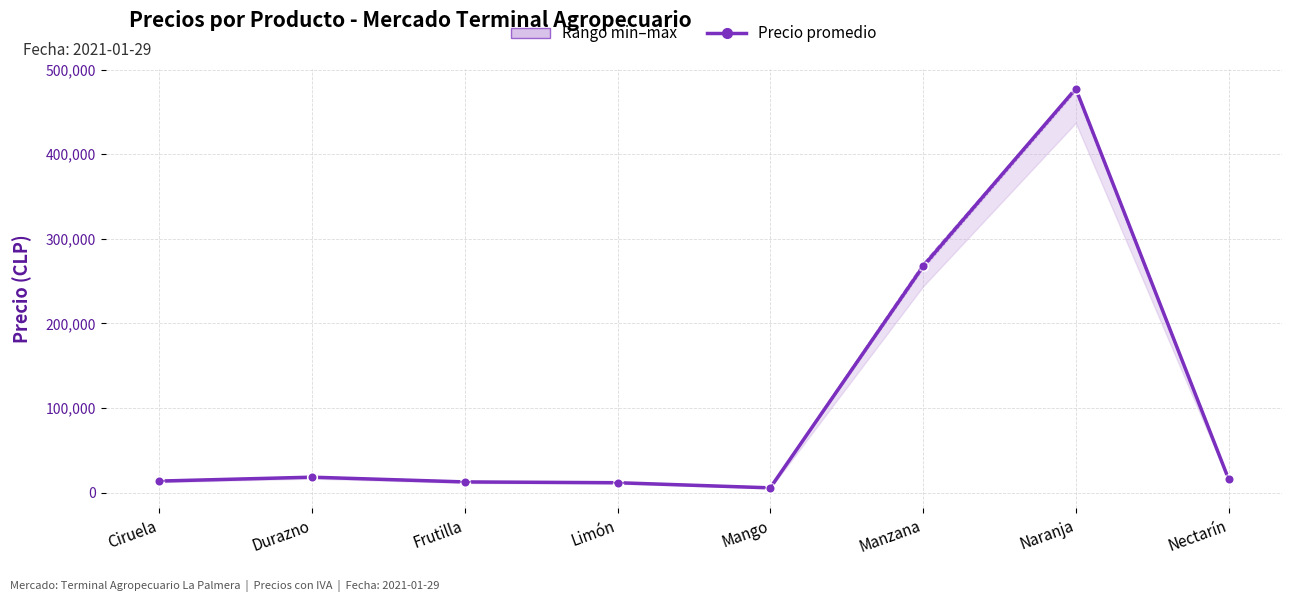

True or false: Precio máximo and Precio mínimo intersect in this chart.

False